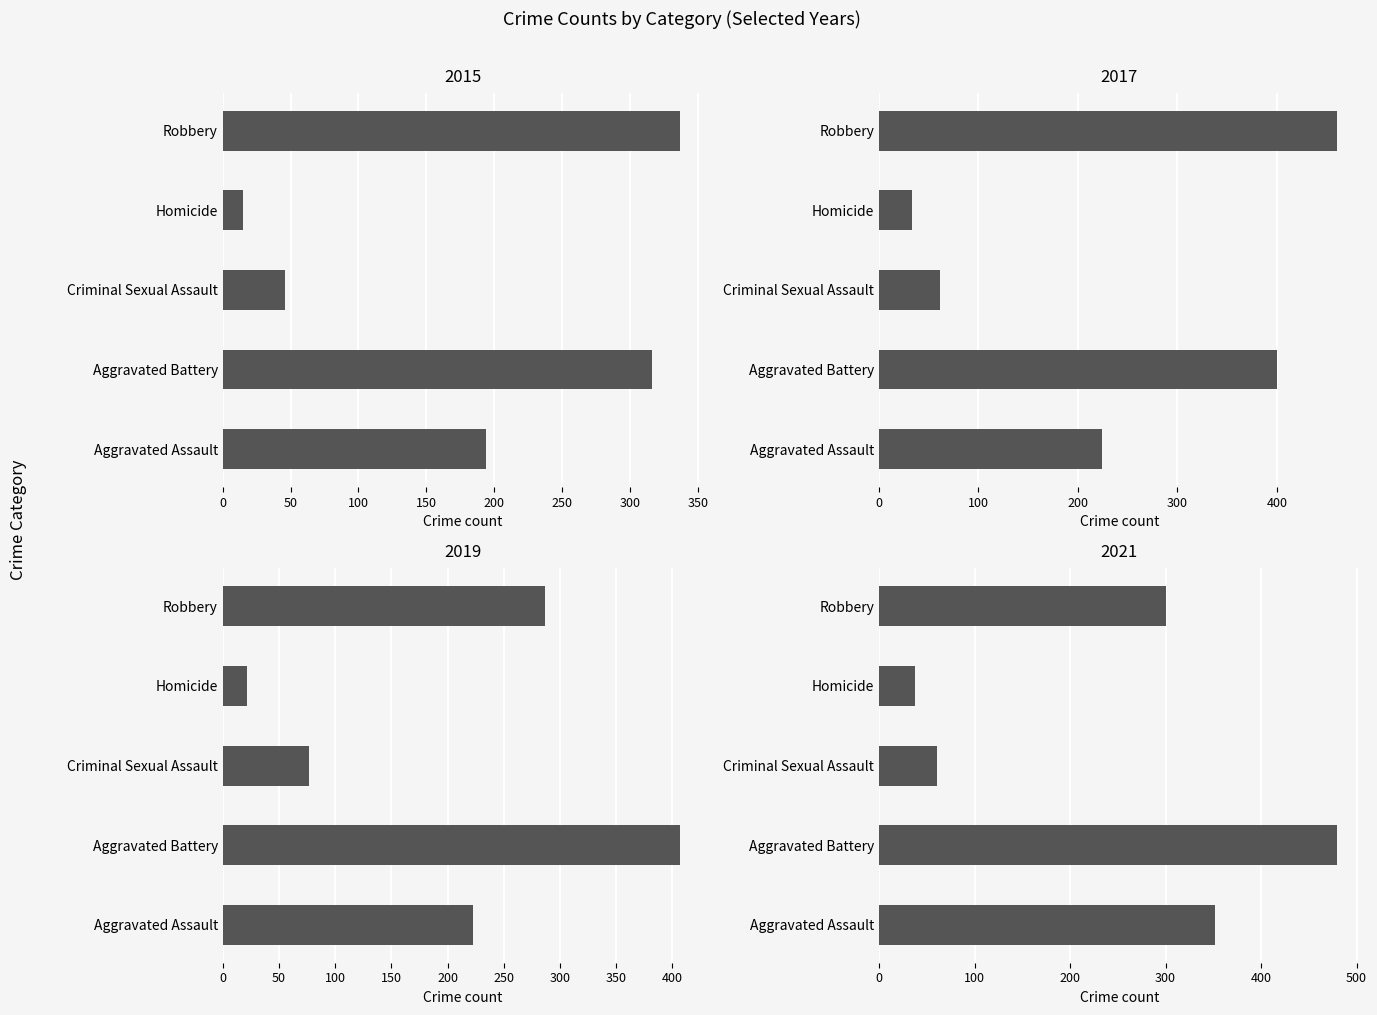

List the labels in order of 2016 value, largest first.

Robbery, Aggravated Battery, Aggravated Assault, Criminal Sexual Assault, Homicide